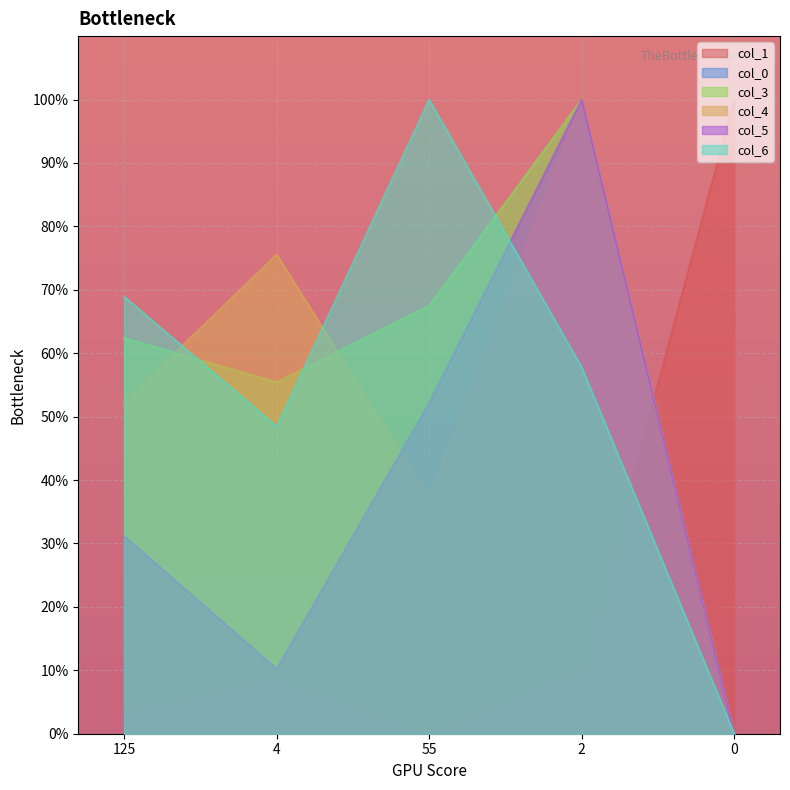

What is the spread (max minus min) of values at 0?

100.0